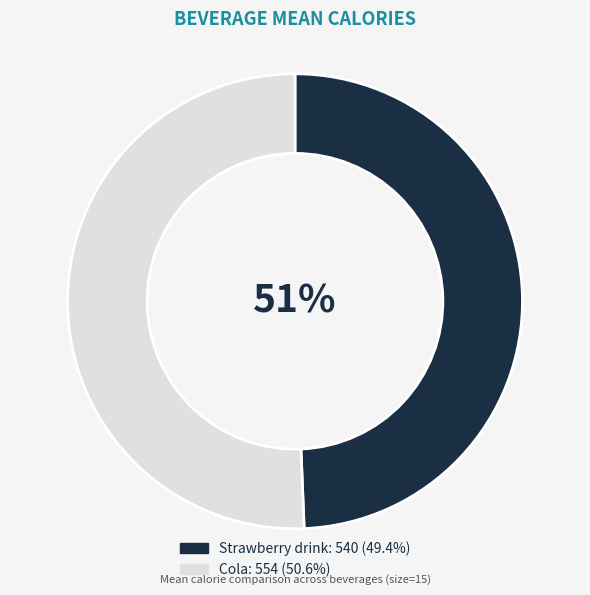

True or false: Cola accounts for 59% of the total.

False